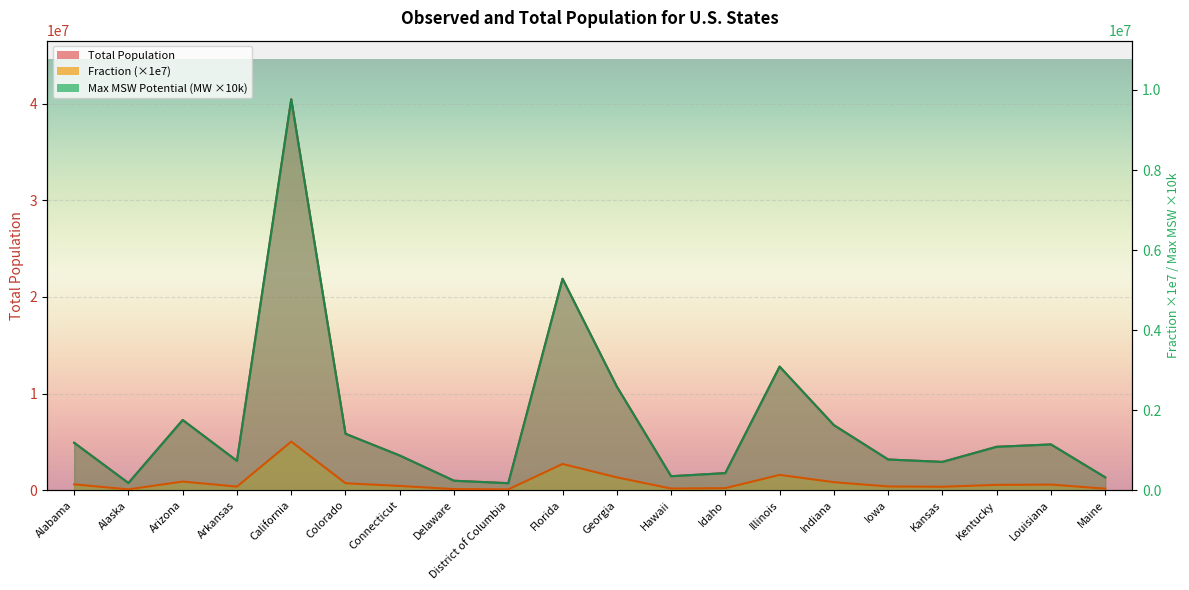

Is the value of Fraction at Louisiana greater than the value of Max MSW Potential Capacity (MW) at Illinois?

No